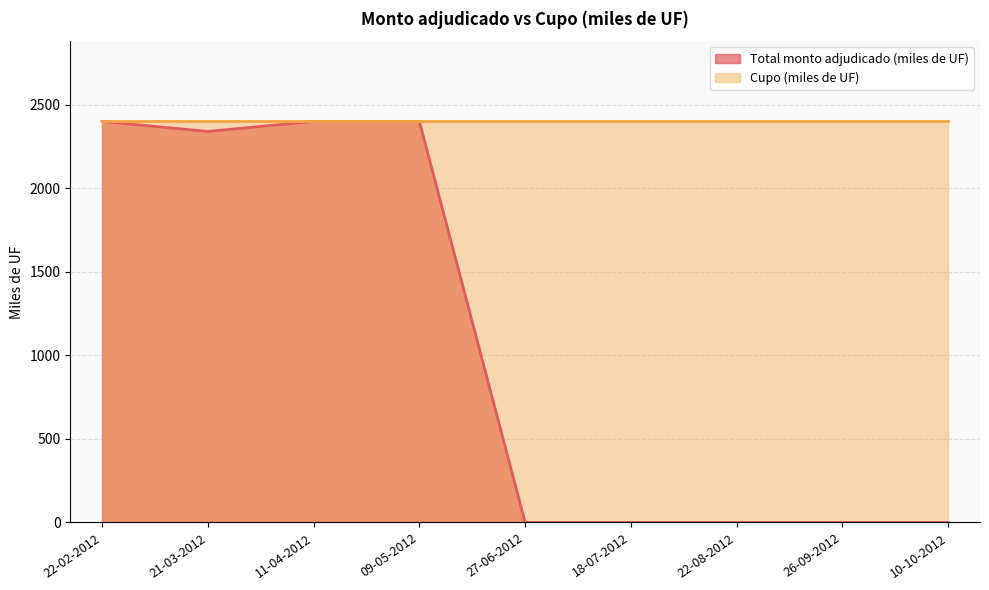

What is the difference between the values at 22-02-2012 and 27-06-2012?

2400